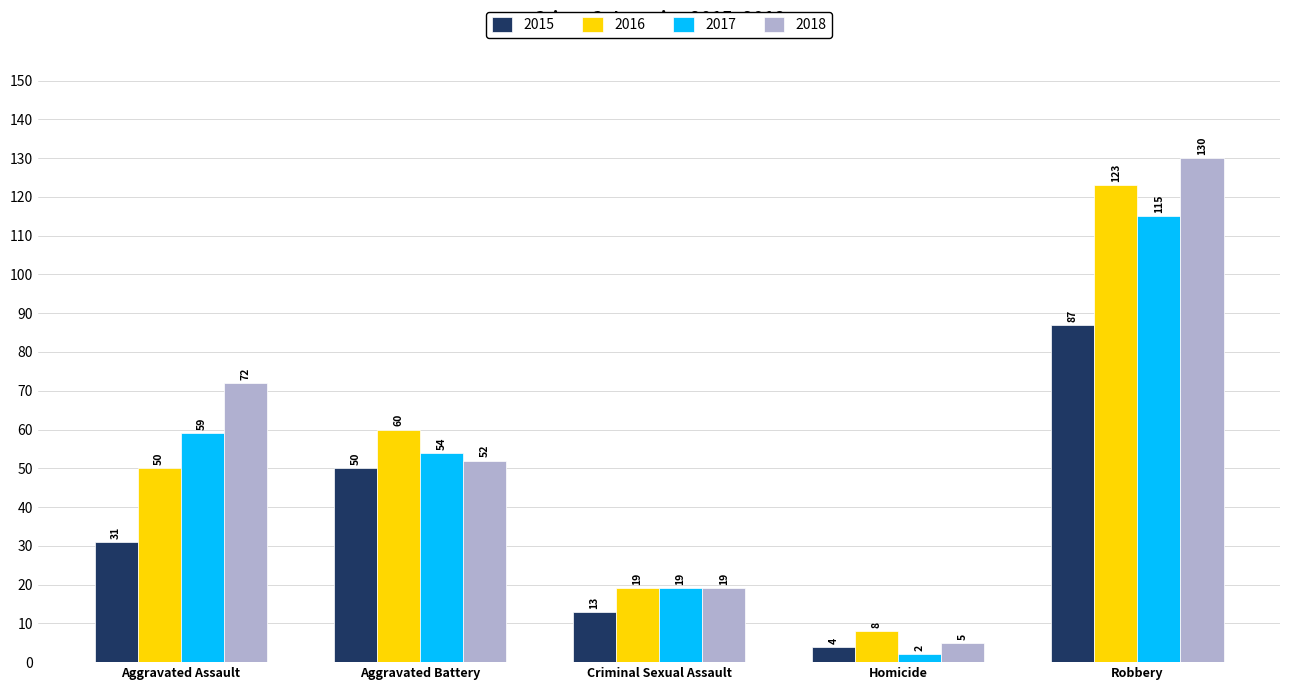

Reading right to left, transcribe all the data shown in this chart.

2015: 87	4	13	50	31
2016: 123	8	19	60	50
2017: 115	2	19	54	59
2018: 130	5	19	52	72